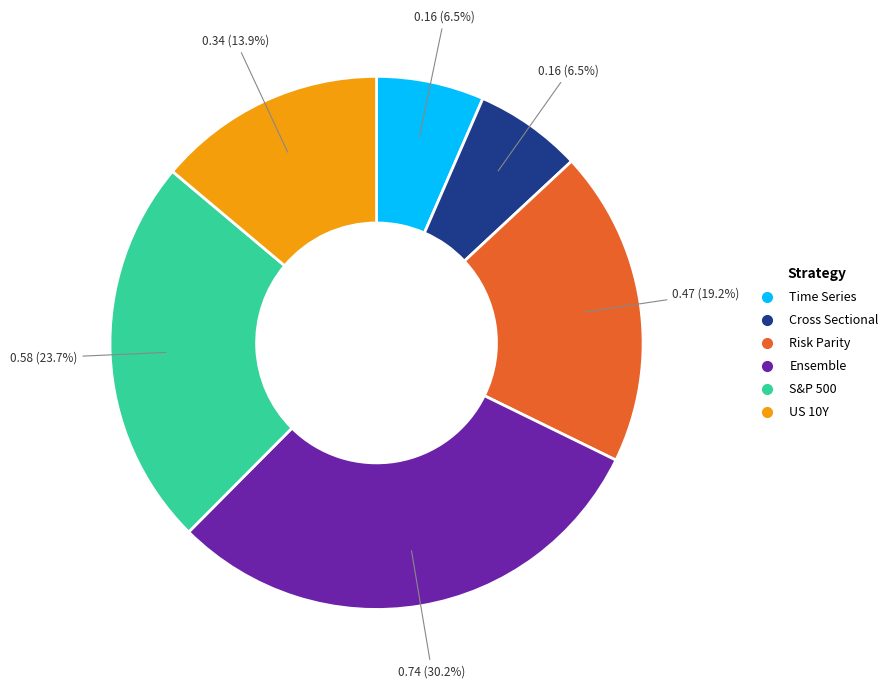

What percentage is NOT represented by Time Series?

93.5%